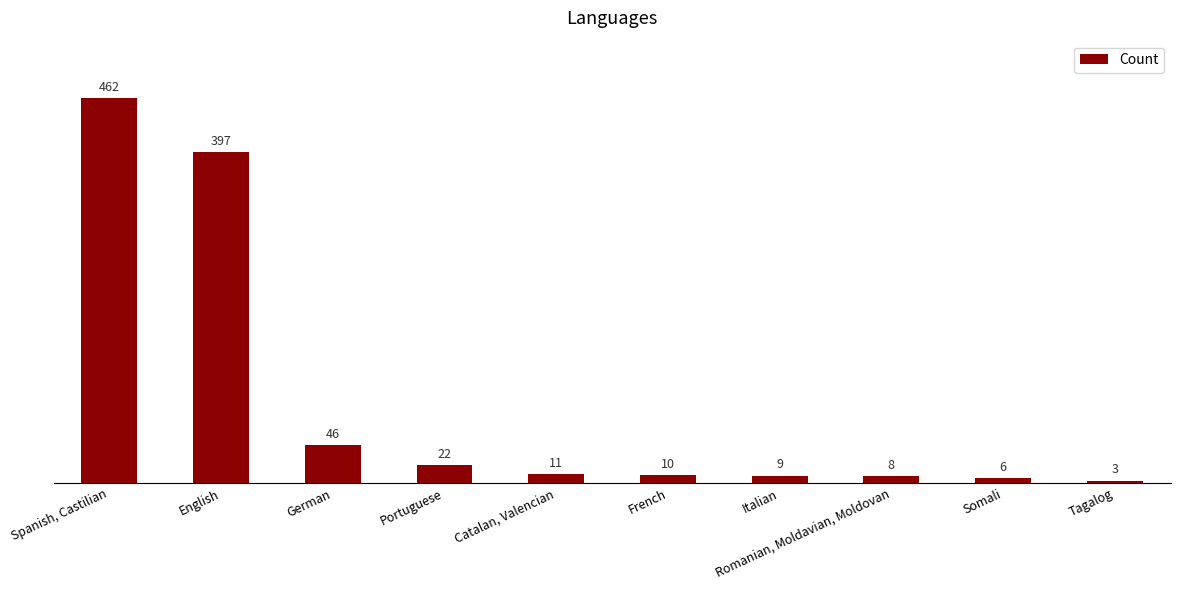

What is the minimum value shown in the chart?

3